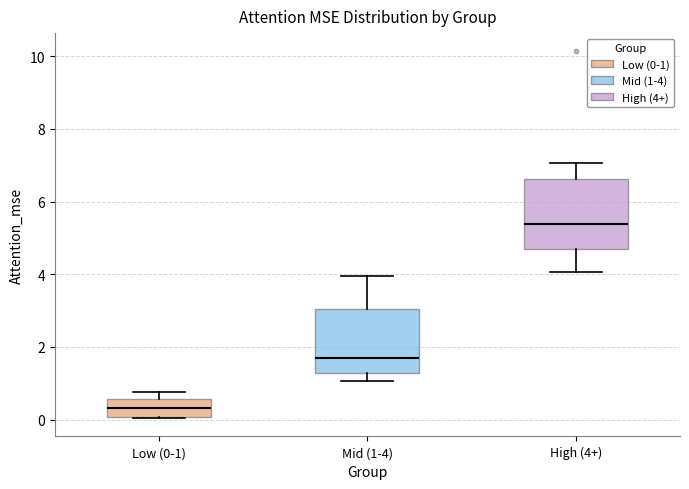

Reading left to right, read every box against the y-axis: the position of its median line, the range the box covers, and the ends of its whiskers. The values are not printed on the chart, so give them approximately, as read against the axis.

Low (0-1): median 0.4, box 0.0 to 0.6, whiskers 0.0 to 0.8
Mid (1-4): median 1.6, box 1.2 to 3.0, whiskers 1.0 to 4.0
High (4+): median 5.4, box 4.6 to 6.6, whiskers 4.0 to 7.0